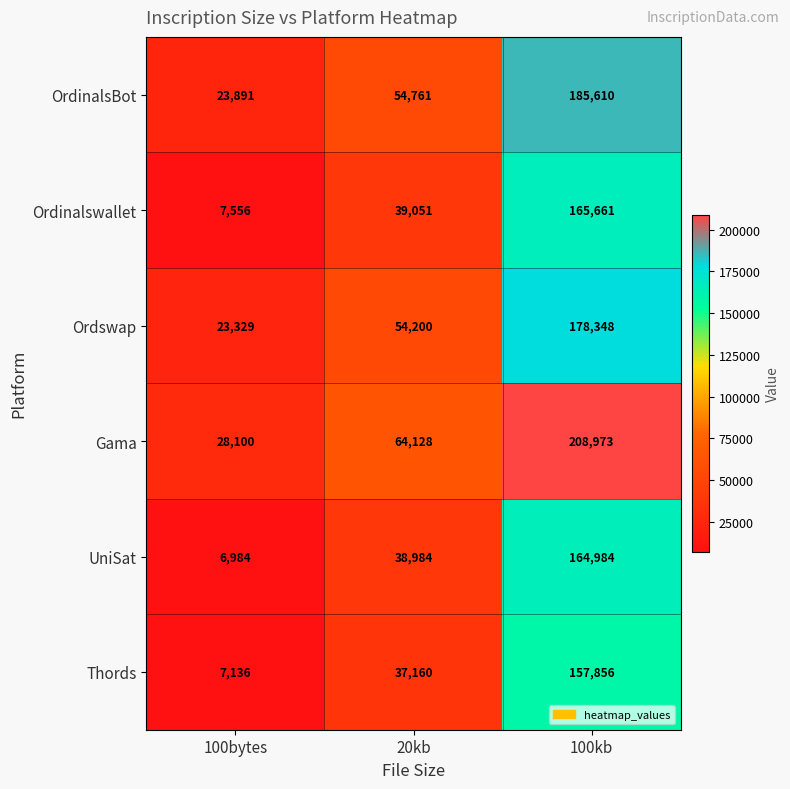

Which series has the largest total across all categories?

Gama